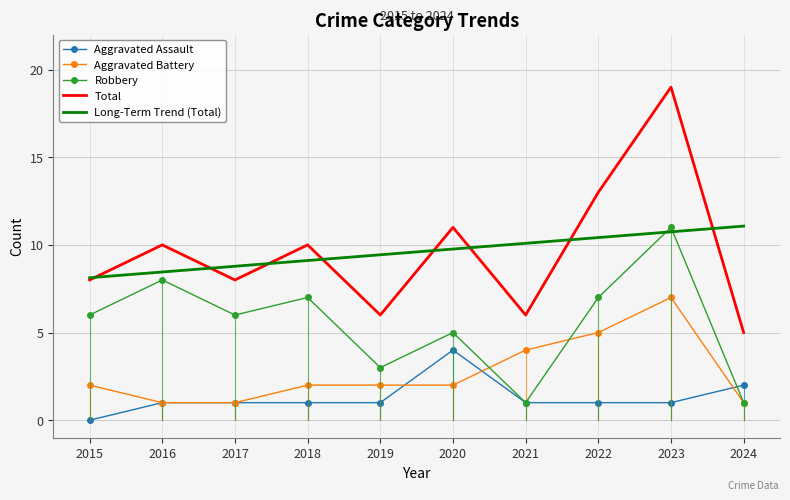

Where do Robbery and Aggravated Assault first cross each other?

2023 and 2024